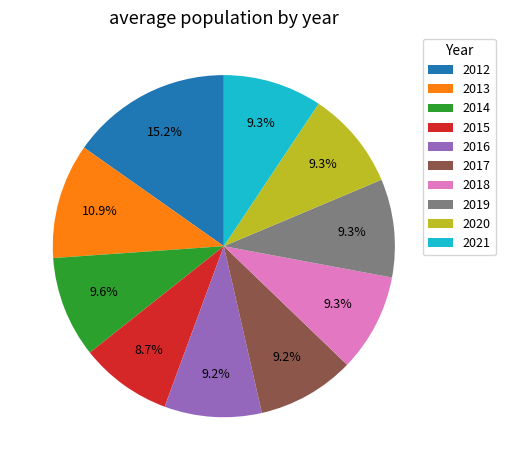

What percentage is the 2016 slice, to the nearest percent?

9%